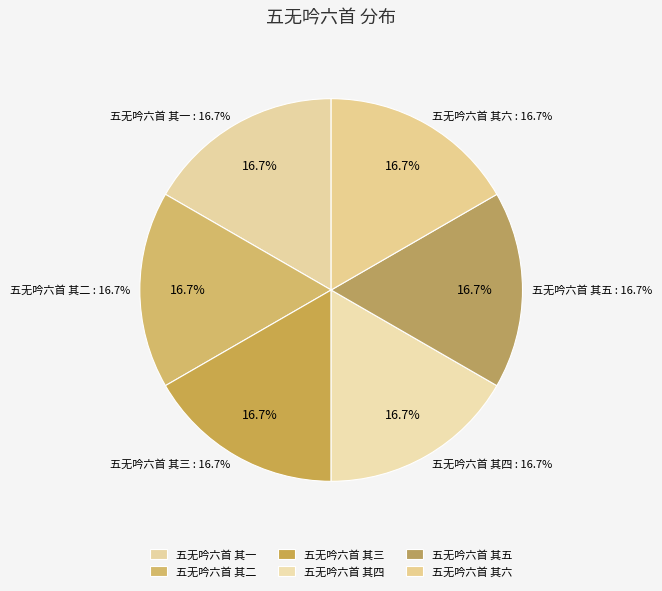

Rank the categories by value from lowest to highest.

五无吟六首 其一, 五无吟六首 其二, 五无吟六首 其三, 五无吟六首 其四, 五无吟六首 其五, 五无吟六首 其六